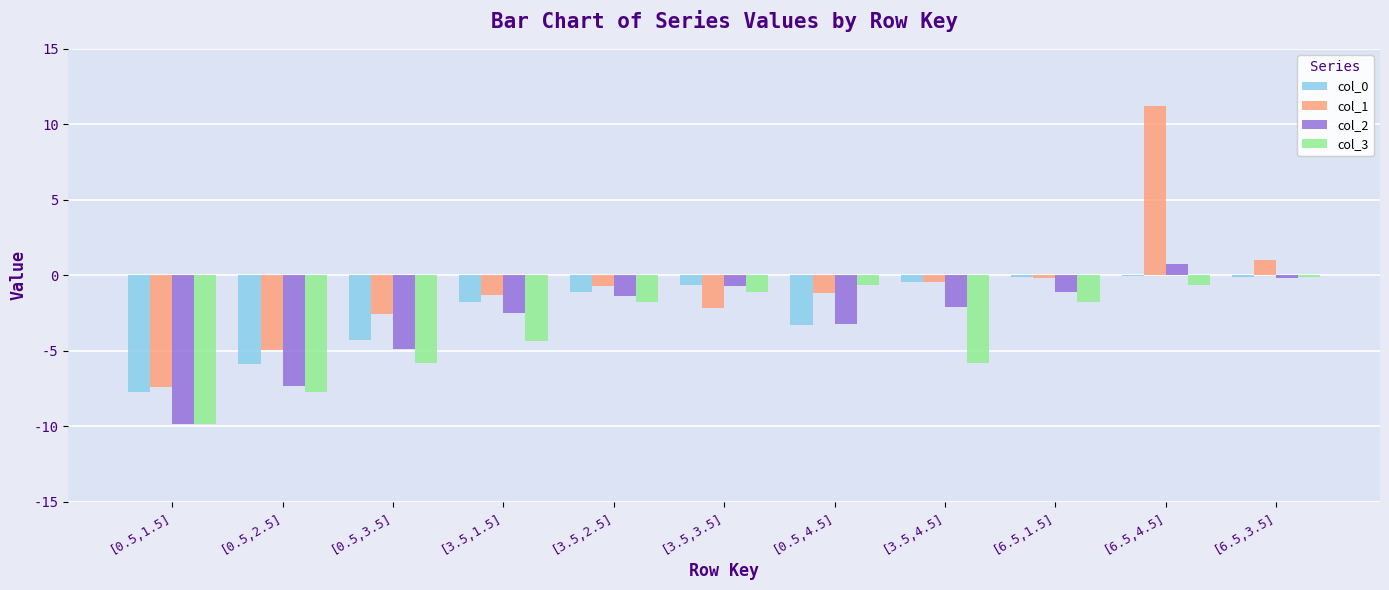

Reading right to left, transcribe all the data shown in this chart.

col_0: -0.1	-0.1	-0.1	-0.4	-3.3	-0.7	-1.1	-1.8	-4.3	-5.9	-7.7
col_1: 1.0	11.2	-0.2	-0.4	-1.2	-2.1	-0.7	-1.3	-2.6	-4.9	-7.4
col_2: -0.2	0.7	-1.1	-2.1	-3.2	-0.7	-1.4	-2.5	-4.9	-7.3	-9.8
col_3: -0.1	-0.7	-1.8	-5.8	-0.7	-1.1	-1.8	-4.3	-5.8	-7.7	-9.9